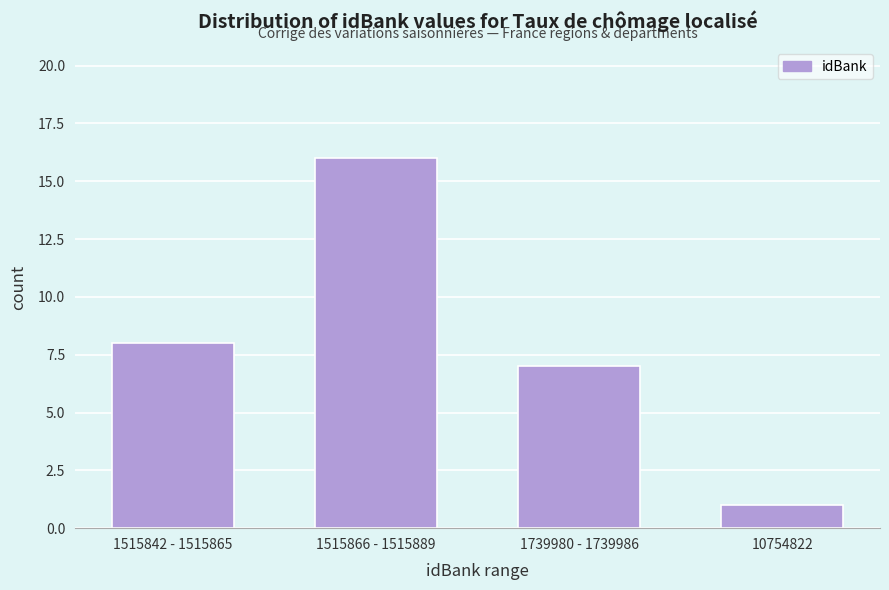

Reading left to right, what are all the values shown in this chart?

8	16	7	1